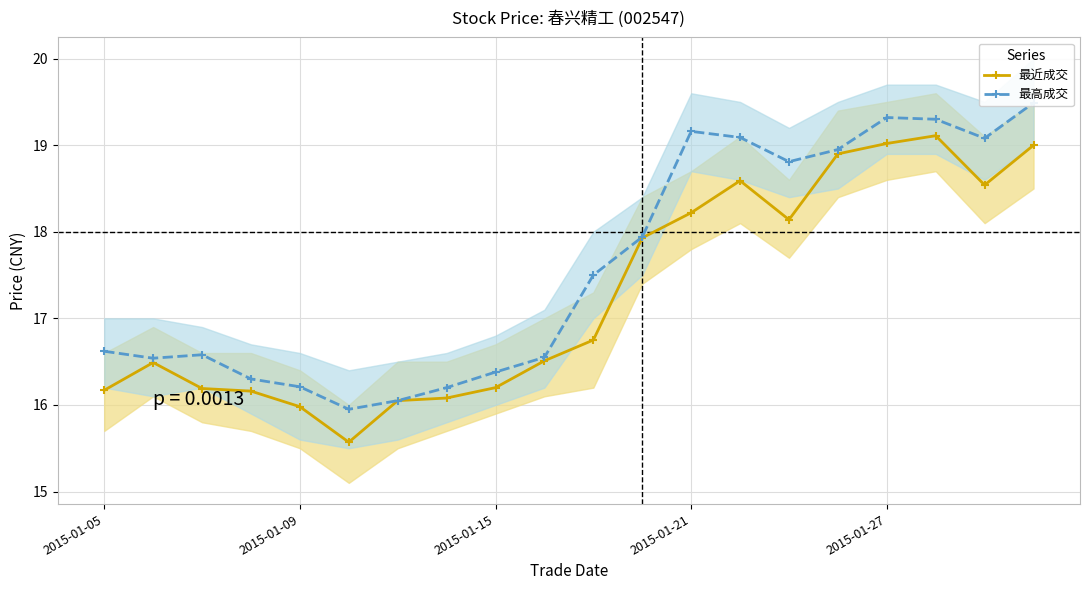

The 最近成交 series shows 26.3 at 2015-01-21. True or false?

False